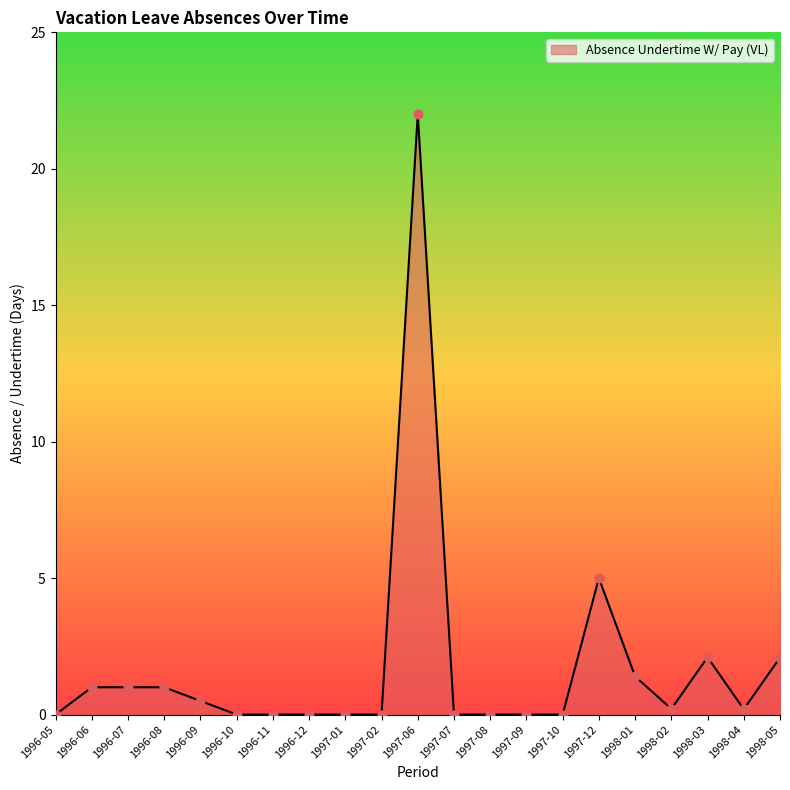

What is the change in value from 1997-07 to 1997-12?

+5.0